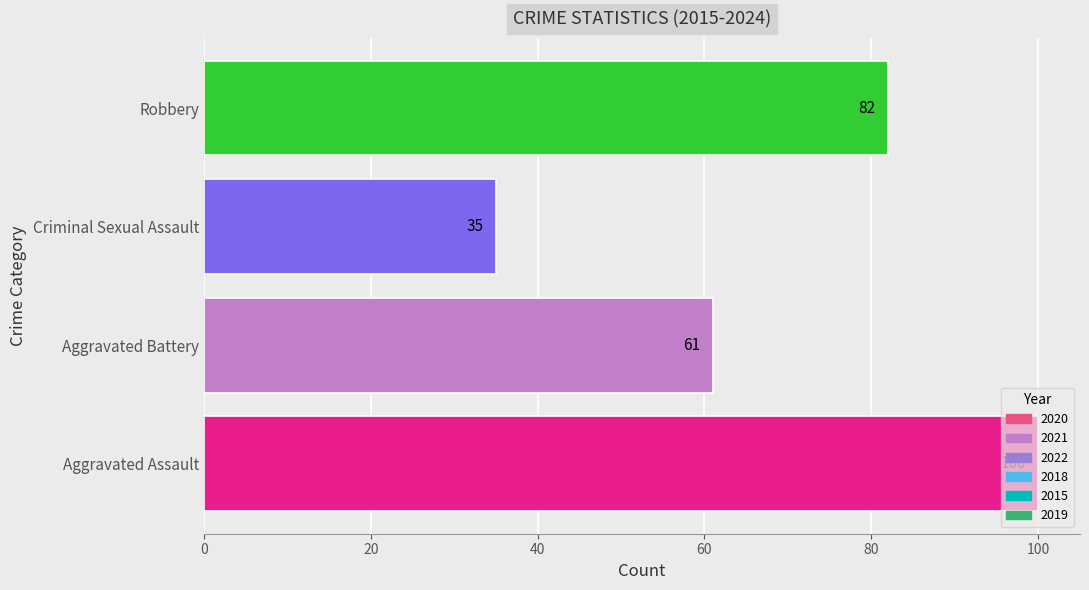

What is the label of the 2nd bar from the right?

Criminal Sexual Assault